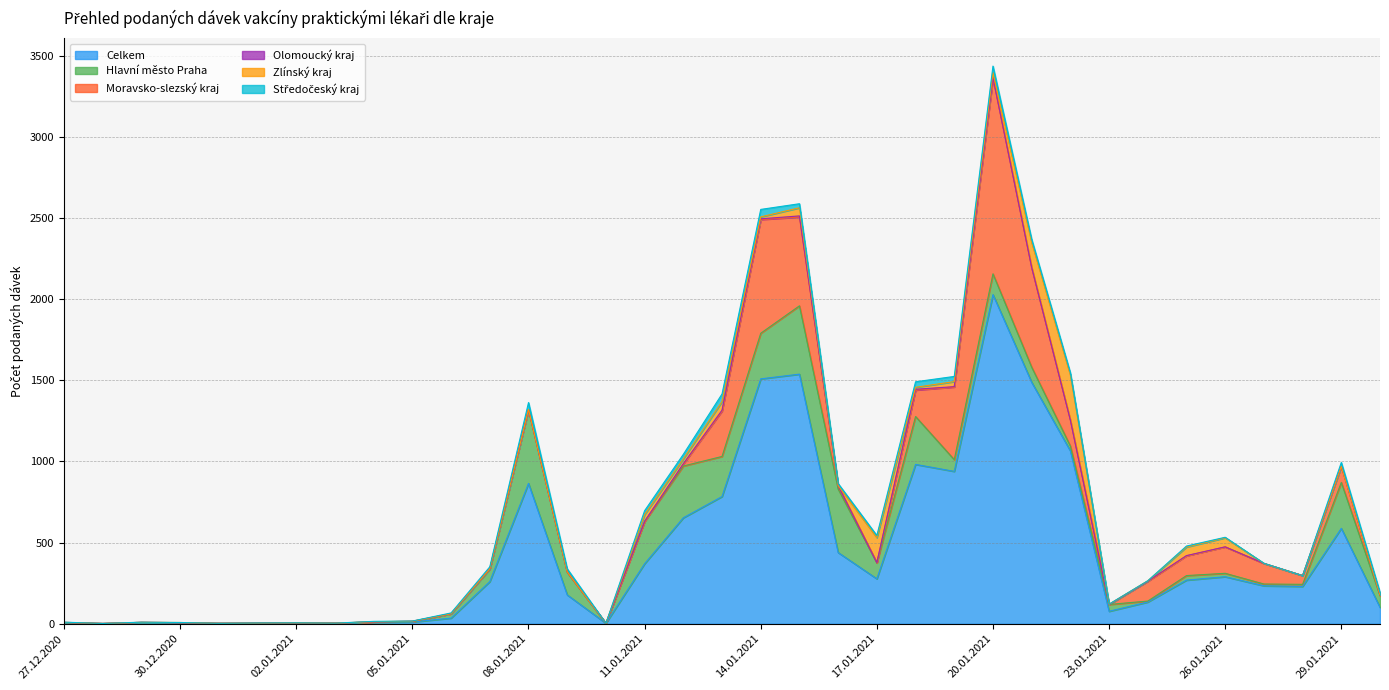

What are all the series names shown in the legend?

Celkem, Hlavní město Praha, Moravsko-slezský kraj, Olomoucký kraj, Zlínský kraj, Středočeský kraj